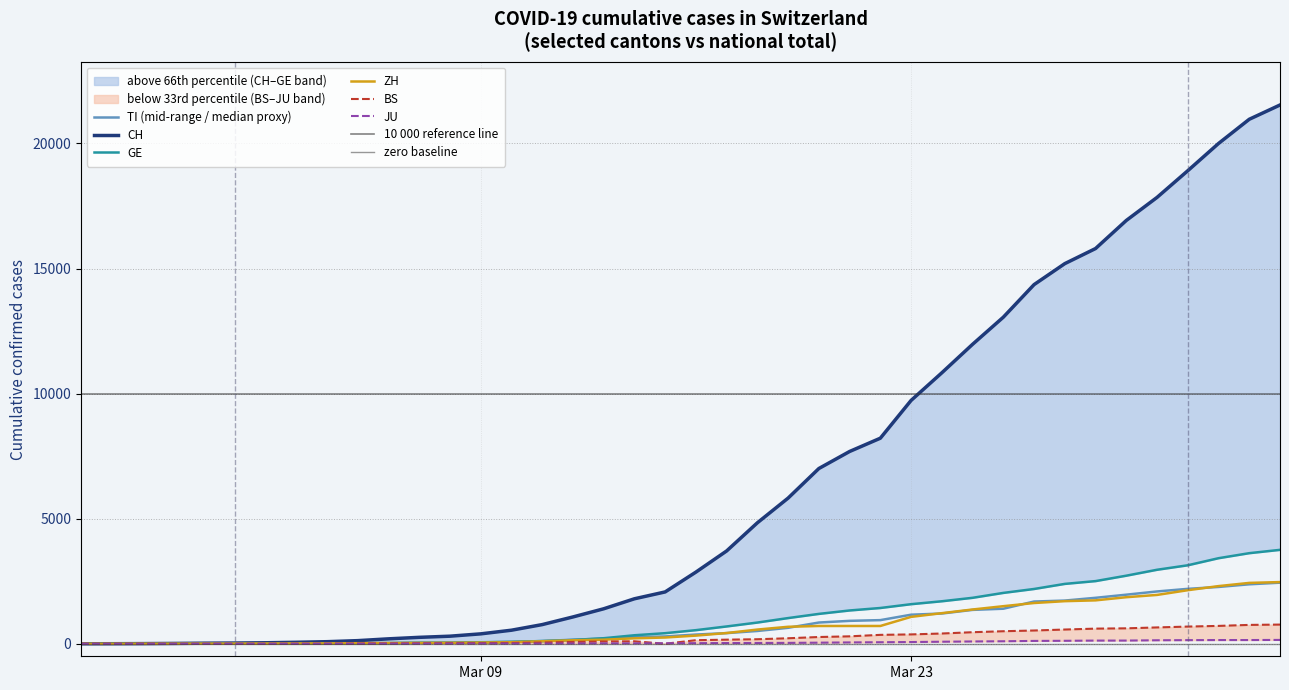

Reading right to left, list all the values displayed in this chart.

CH: 21536	20965	19997	18908	17842	16920	15798	15195	14356	13054	11970	10831	9727	8217	7686	7005	5823	4836	3710	2864	2072	1798	1398	1072	766	542	396	303	257	197	125	83	59	40	29	23	13	6	2	0
GE: 3754	3621	3420	3137	2958	2721	2505	2393	2190	2033	1837	1699	1582	1430	1331	1194	1027	848	692	544	423	340	222	150	109	76	56	40	38	25	17	14	13	10	9	8	4	1	1	0
TI: 2442	2377	2271	2195	2091	1962	1837	1727	1688	1401	1354	1209	1162	945	916	849	638	511	426	368	293	265	206	163	108	75	61	49	41	28	25	13	8	4	2	2	1	1	1	0
ZH: 2466	2433	2305	2141	1952	1861	1735	1703	1629	1502	1370	1223	1075	711	711	711	679	568	429	326	250	218	163	140	101	62	49	40	34	29	23	15	13	10	7	6	2	2	0	0
BS: 767	754	714	687	653	617	605	569	530	501	462	410	374	356	297	270	220	181	164	143	0	100	92	73	49	33	28	24	21	15	8	3	3	1	1	1	1	1	0	0
JU: 154	149	149	145	140	128	127	119	114	100	92	82	69	61	54	44	36	32	29	25	19	18	17	12	7	7	7	5	5	4	4	2	2	1	1	1	1	1	0	0